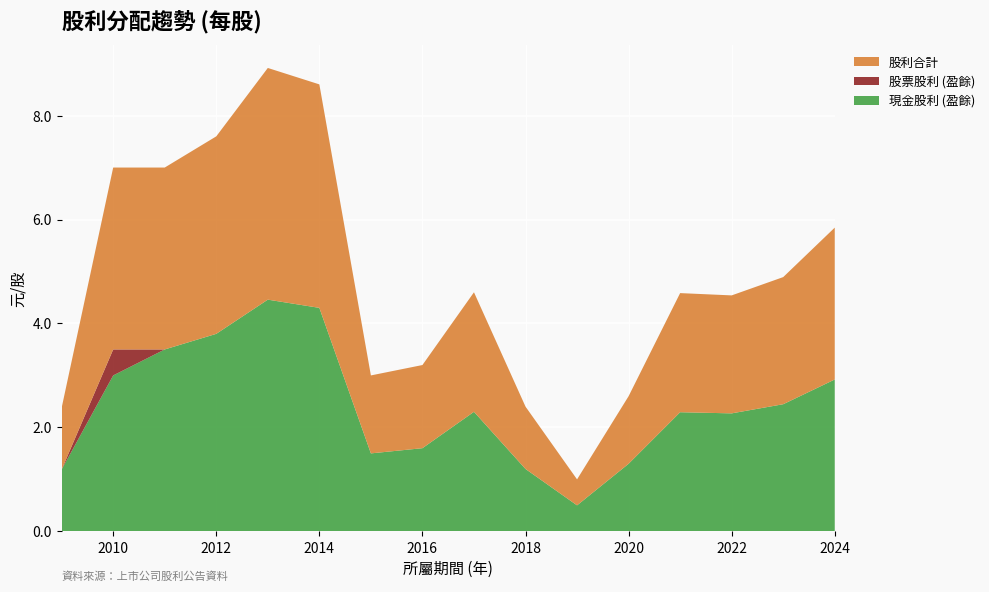

Reading right to left, transcribe all the data shown in this chart.

現金股利 (盈餘): 2024=2.9	2023=2.4	2022=2.3	2021=2.3	2020=1.3	2019=0.5	2018=1.2	2017=2.3	2016=1.6	2015=1.5	2014=4.3	2013=4.5	2012=3.8	2011=3.5	2010=3.0	2009=1.2
股票股利 (盈餘): 2024=0.0	2023=0.0	2022=0.0	2021=0.0	2020=0.0	2019=0.0	2018=0.0	2017=0.0	2016=0.0	2015=0.0	2014=0.0	2013=0.0	2012=0.0	2011=0.0	2010=0.5	2009=0.0
股利合計: 2024=2.9	2023=2.4	2022=2.3	2021=2.3	2020=1.3	2019=0.5	2018=1.2	2017=2.3	2016=1.6	2015=1.5	2014=4.3	2013=4.5	2012=3.8	2011=3.5	2010=3.5	2009=1.2